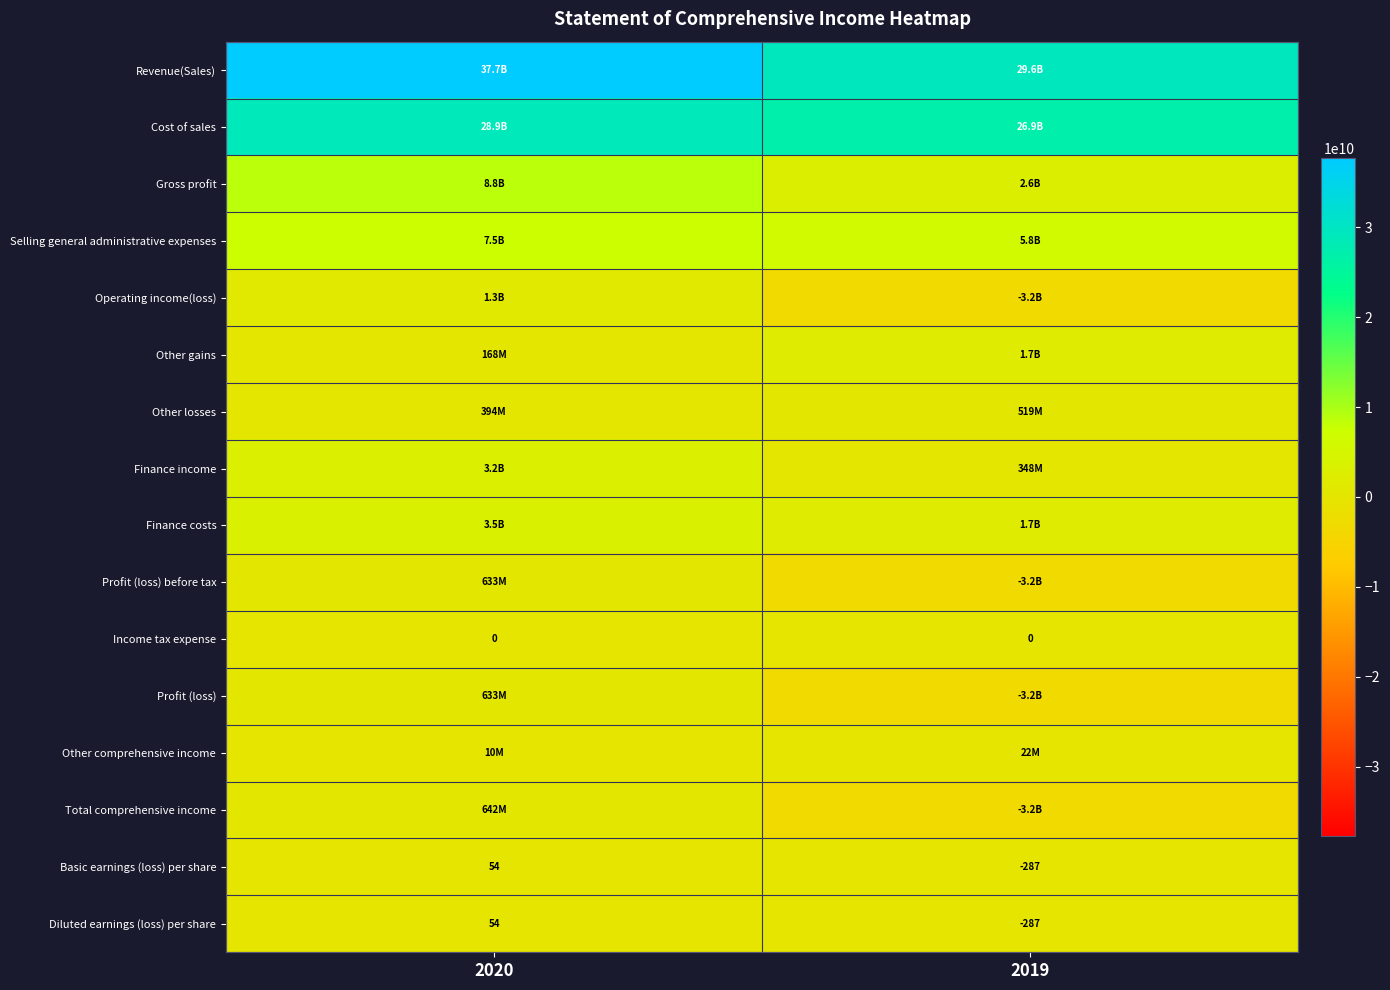

Is it true that Basic earnings (loss) per share equals -287 at 2019?

True